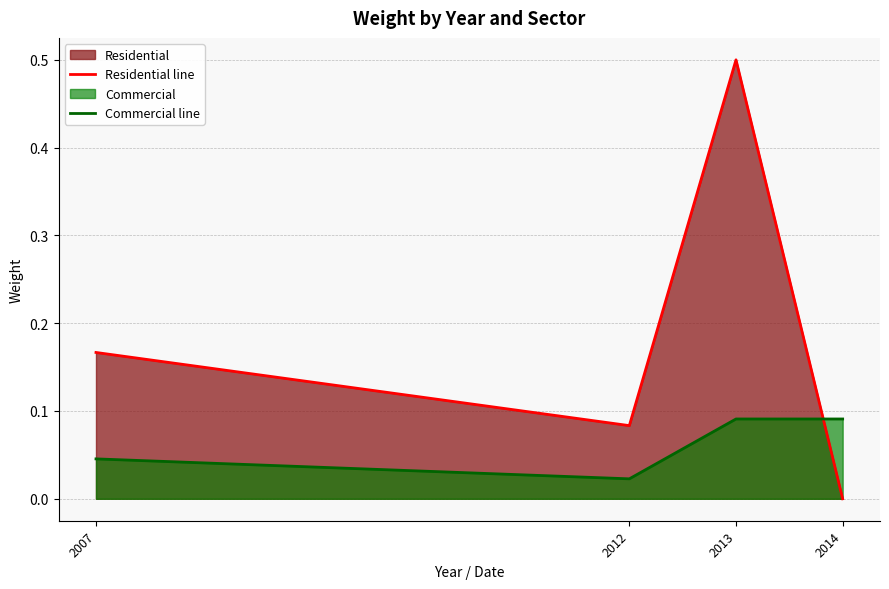

The Commercial line series shows 0.0 at 2013. True or false?

False